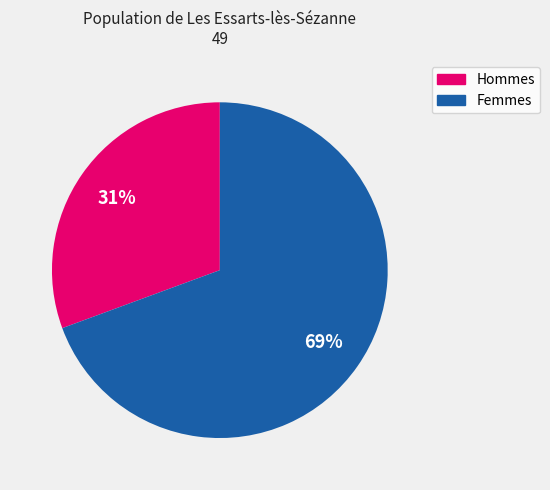

Is there a majority slice in this chart?

Yes